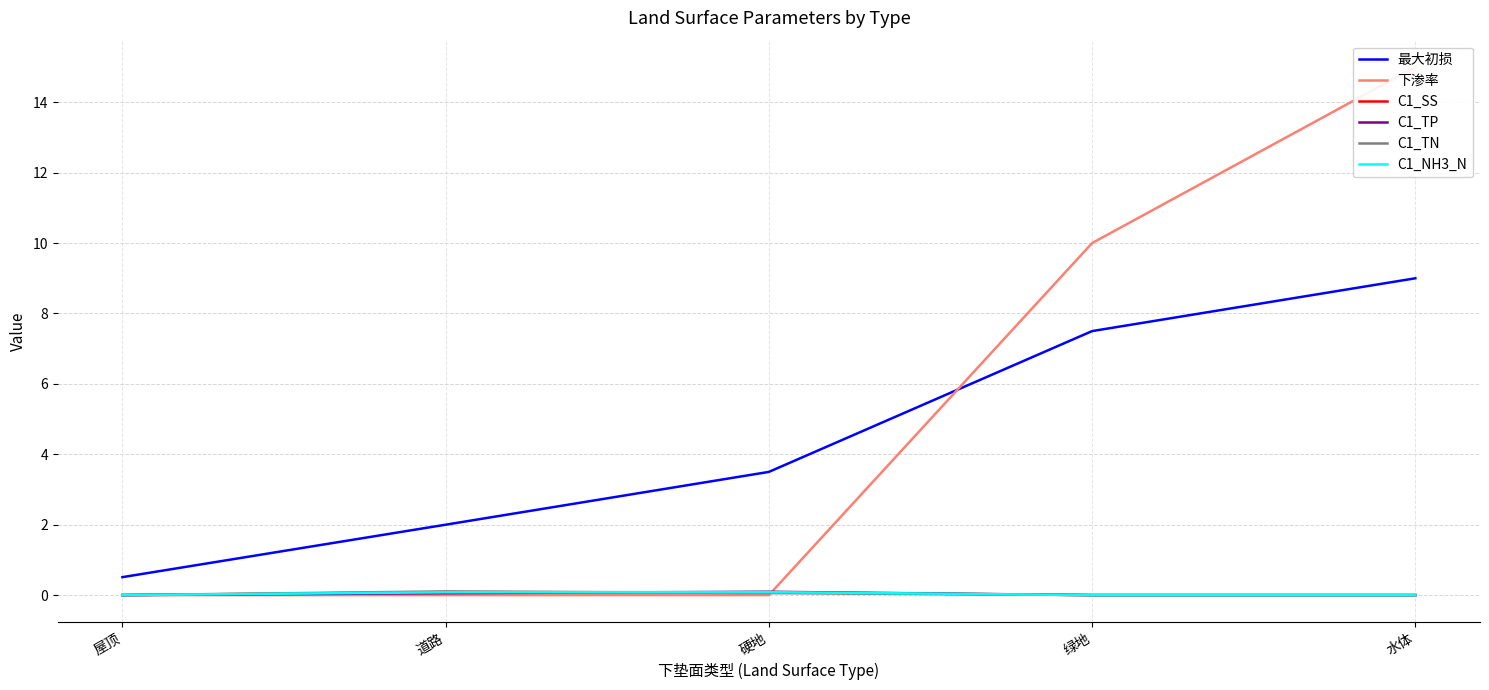

How many C1_TN values are between 0 and 1?

5